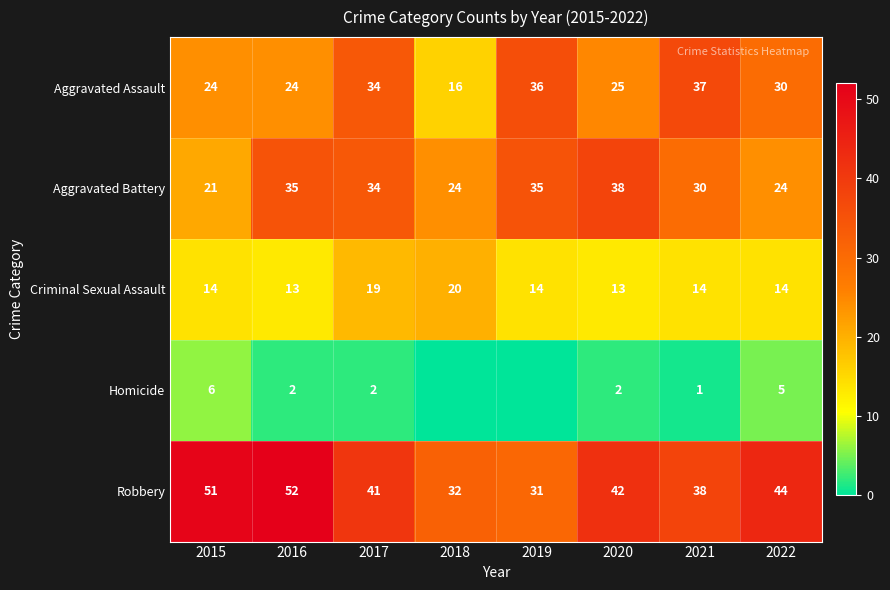

What is the sum of the Aggravated Battery values at 2021 and 2020?

68